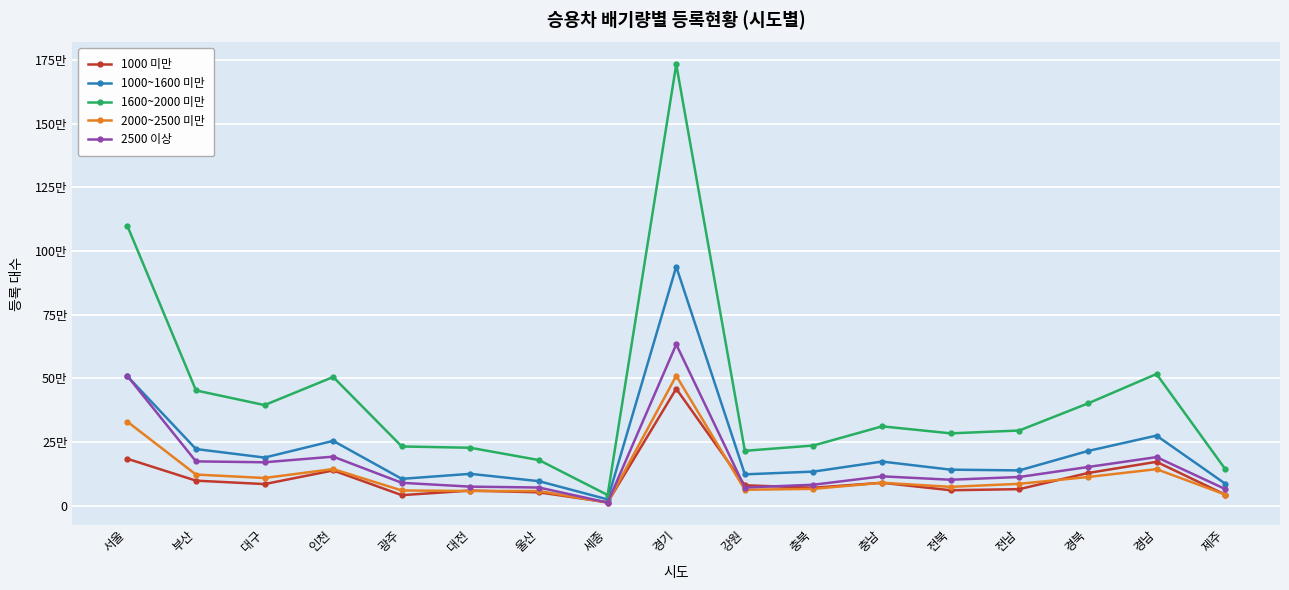

What position from the left is 대구?

3